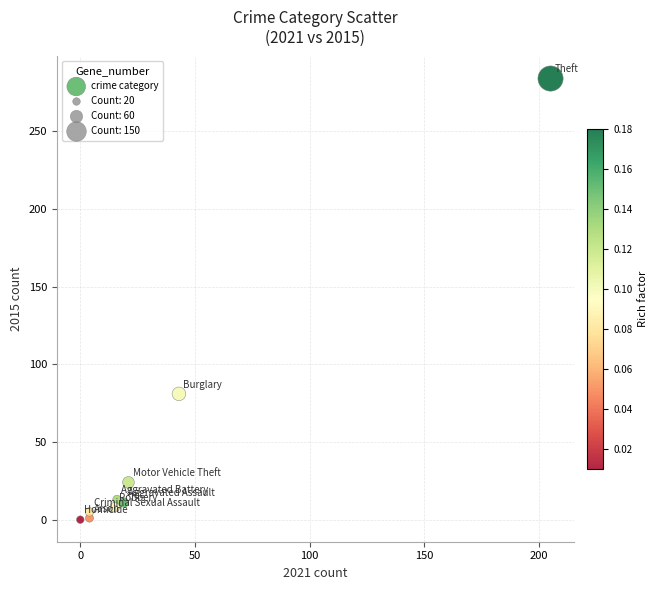

What is the average Y value?

47